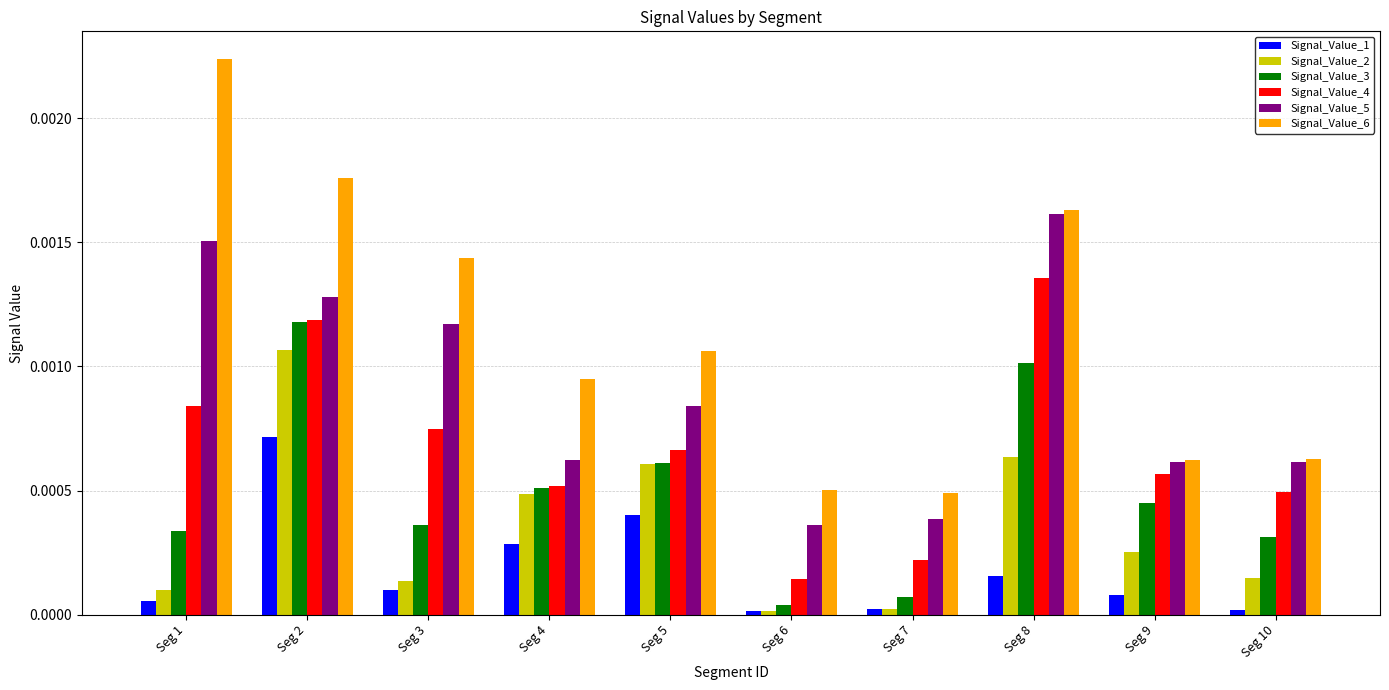

Is it true that Signal_Value_4 equals 0.0 at Seg 3?

True